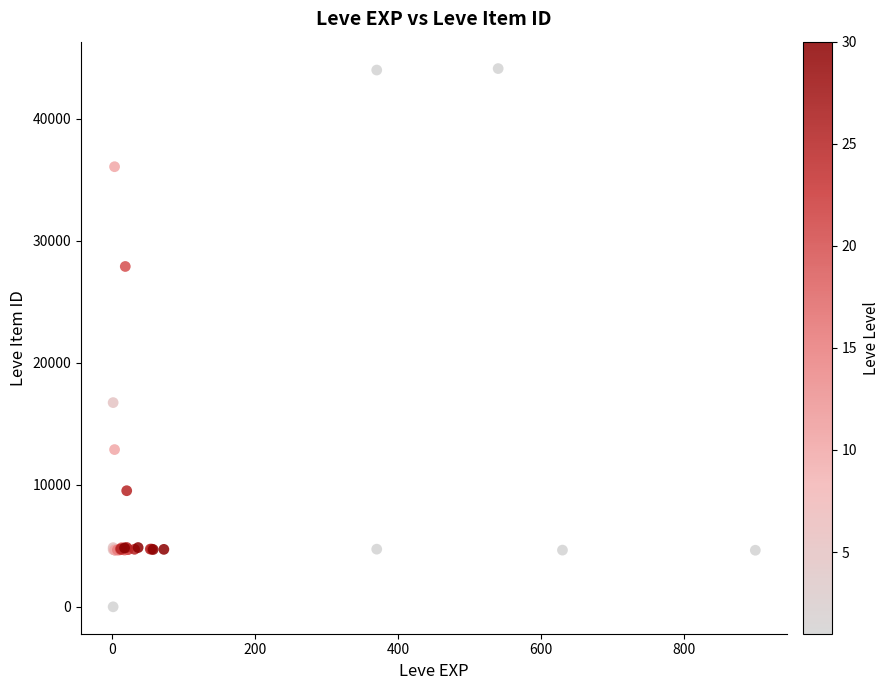

What Y value in the scatter plot is closest to 22050?

16734